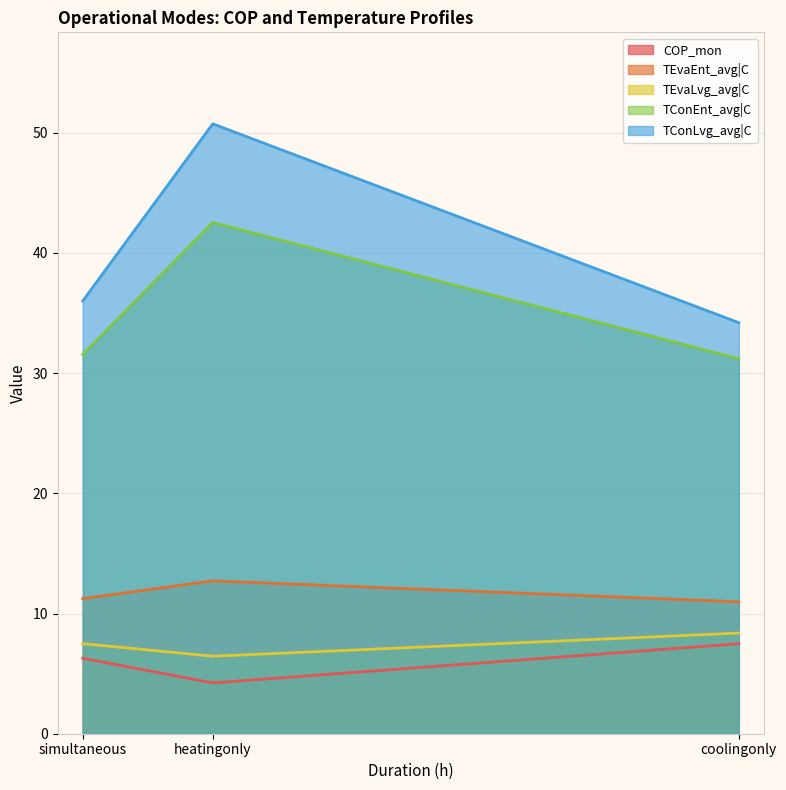

Which label corresponds to the largest value in the chart?

heatingonly